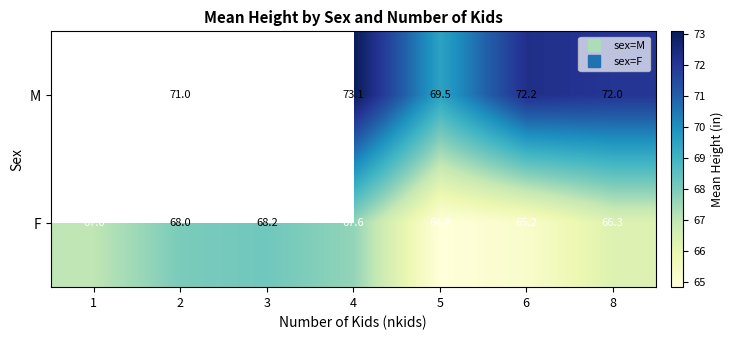

What is the sum of the M values at 2 and 5?

140.5